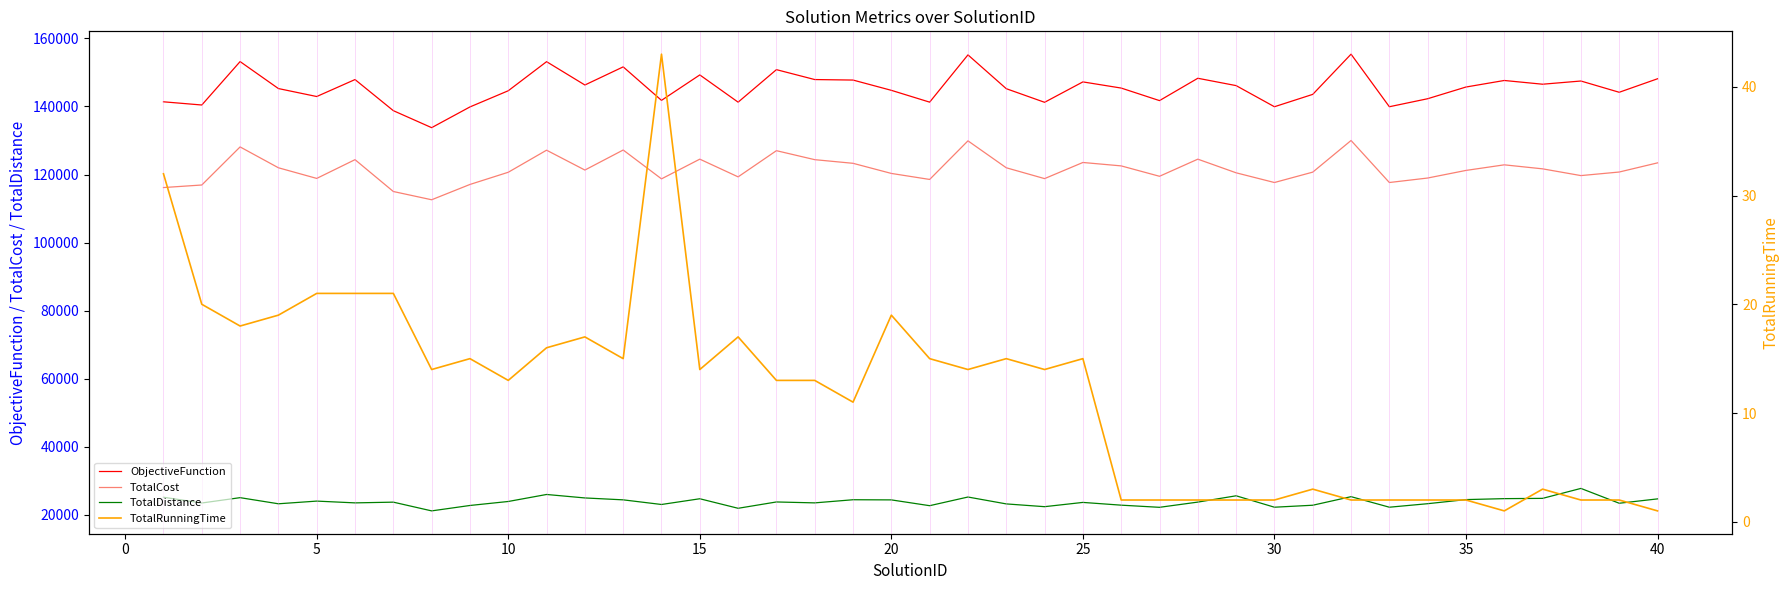

What are all the series names shown in the legend?

ObjectiveFunction, TotalCost, TotalDistance, TotalRunningTime